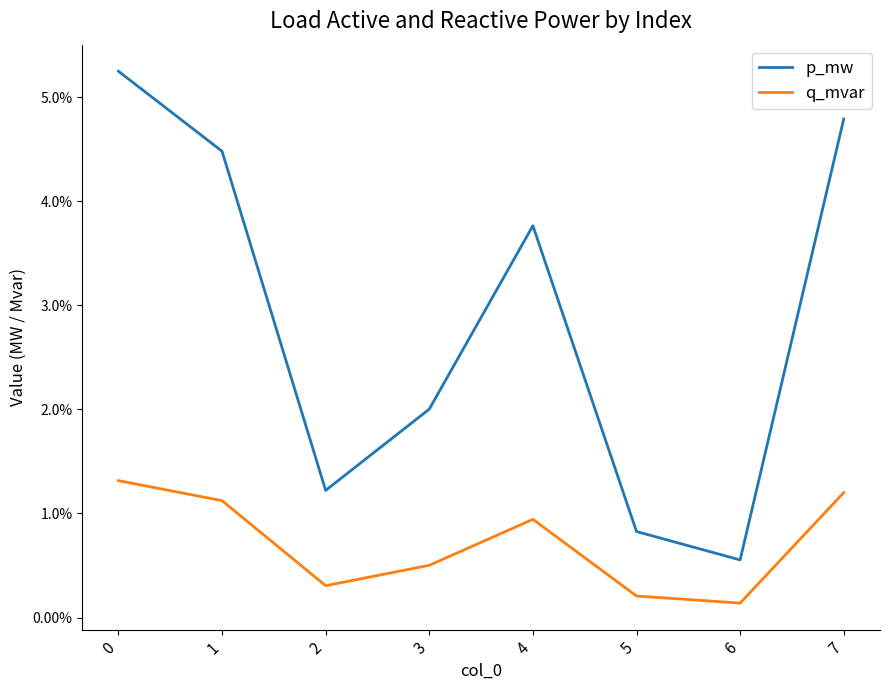

Which series changed the most between 2 and 4?

p_mw